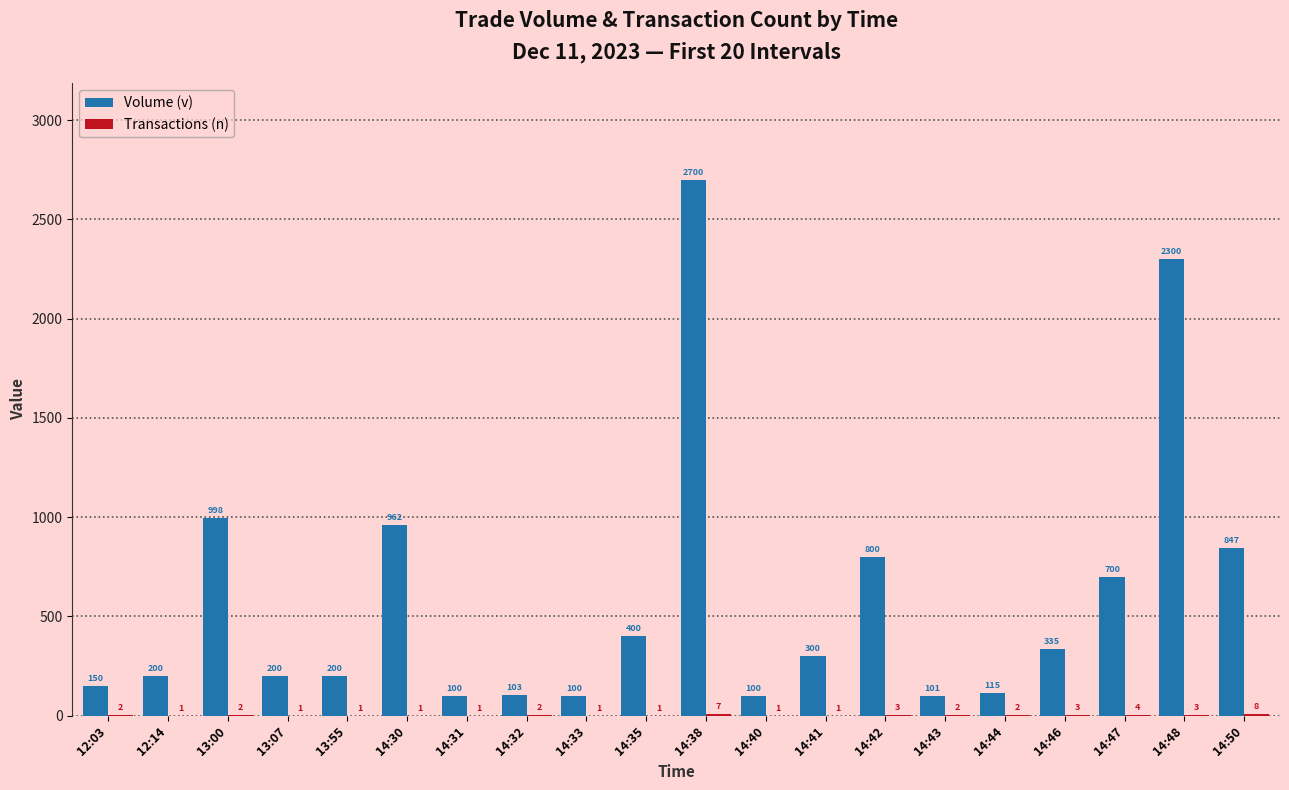

What is the total value across all series at 12:14?

201